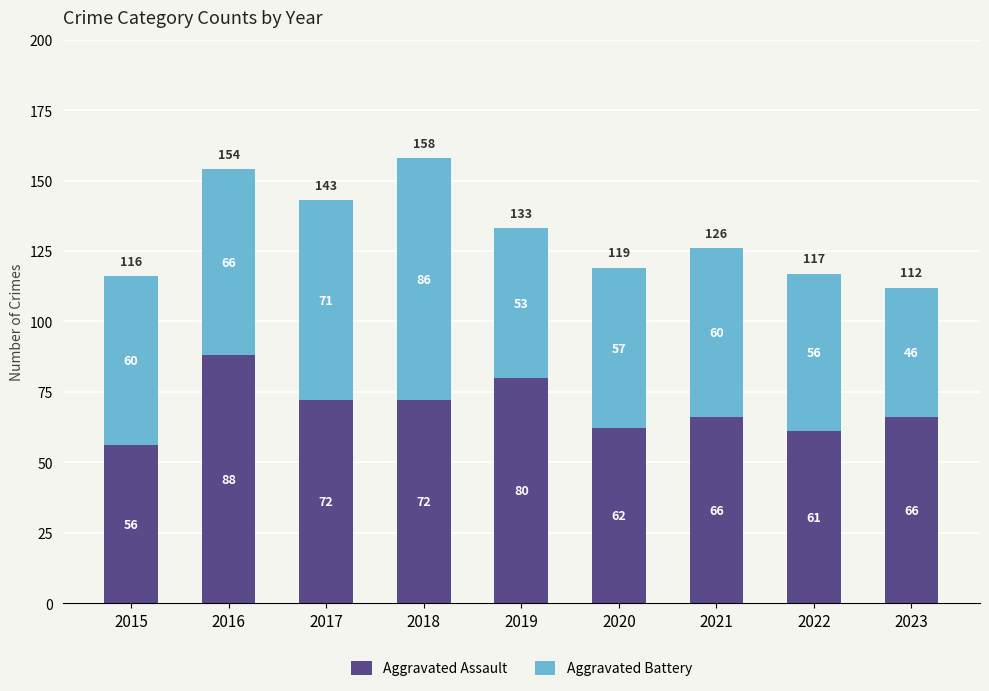

Is it true that Aggravated Assault equals 18 at 2018?

False